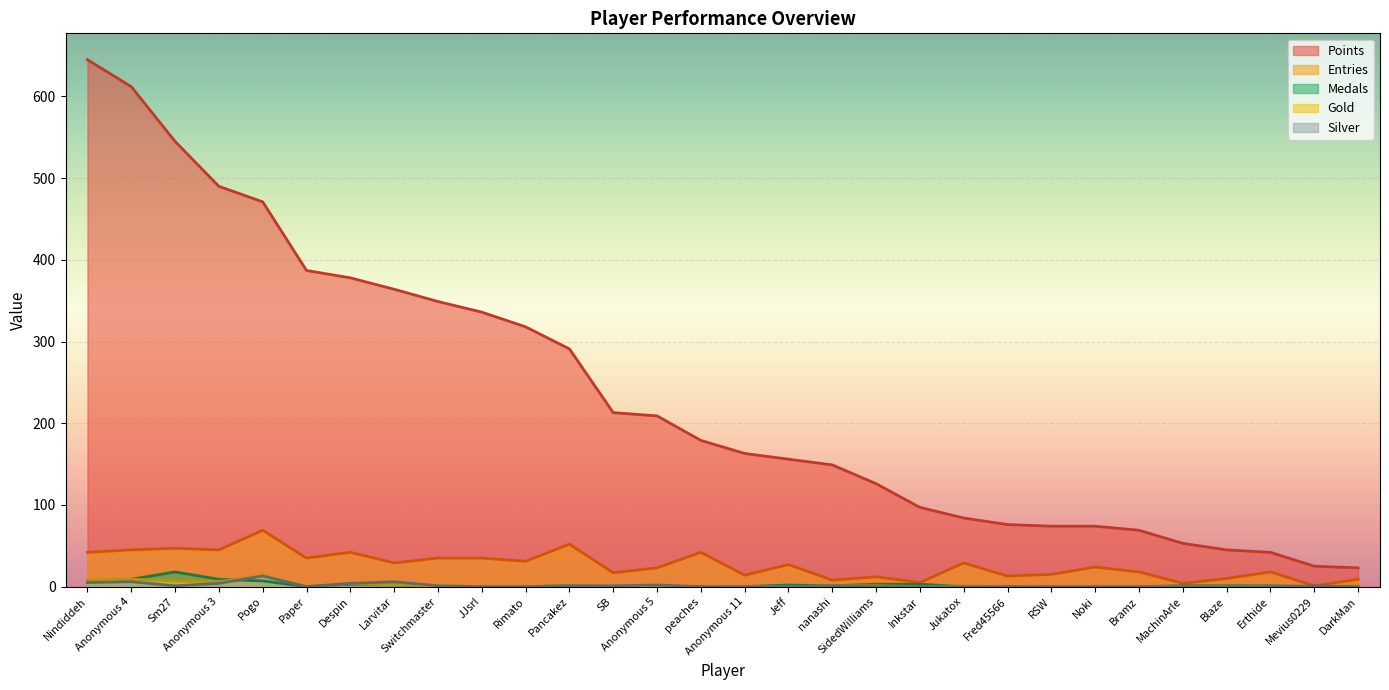

At how many categories does at least one series exceed 294?

11